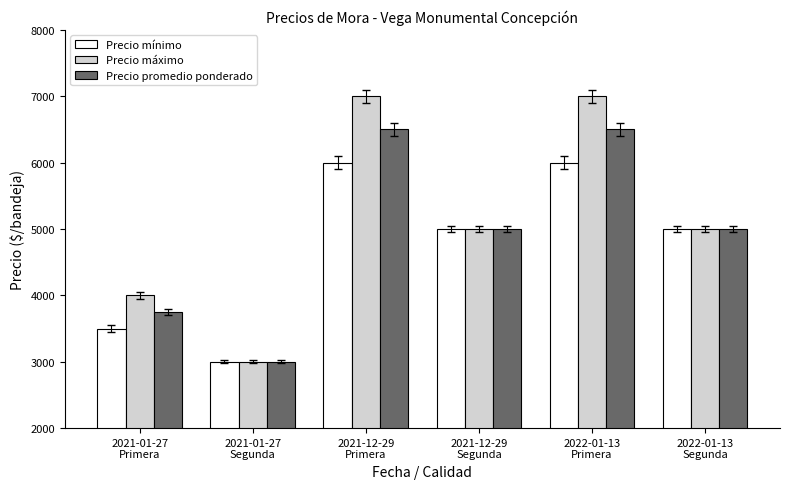

What is the difference between the maximum and minimum values in the Precio máximo series?

4000